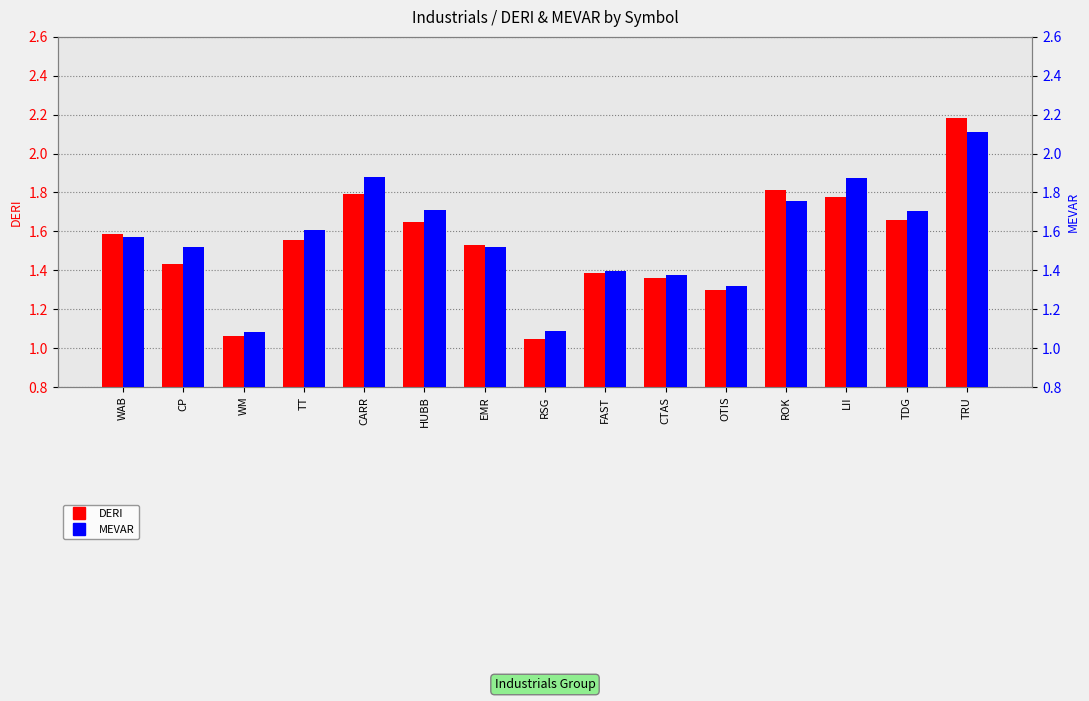

Which series has the largest total across all categories?

MEVAR